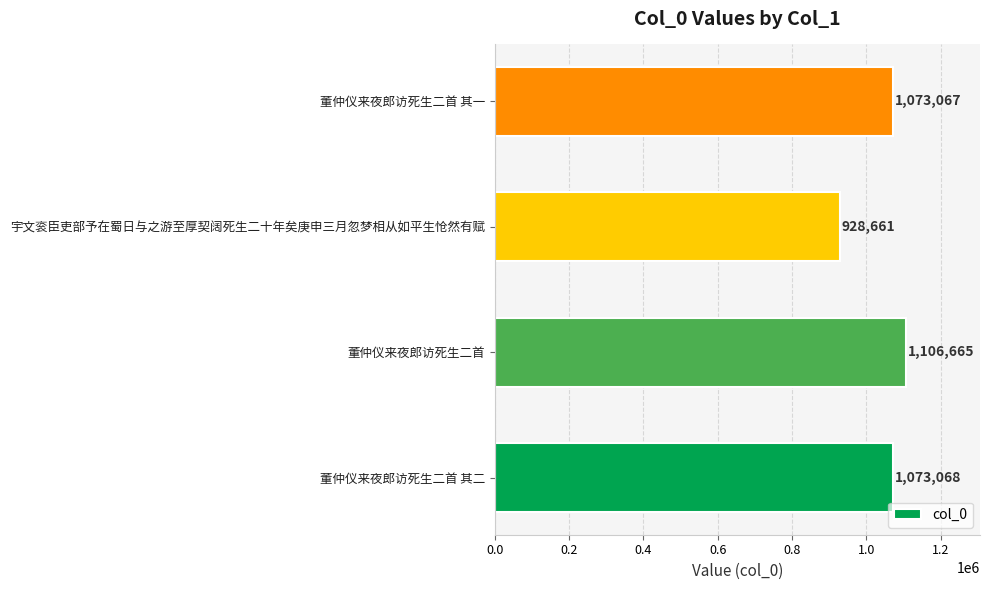

True or false: the data shows 271819 at 董仲仪来夜郎访死生二首.

False